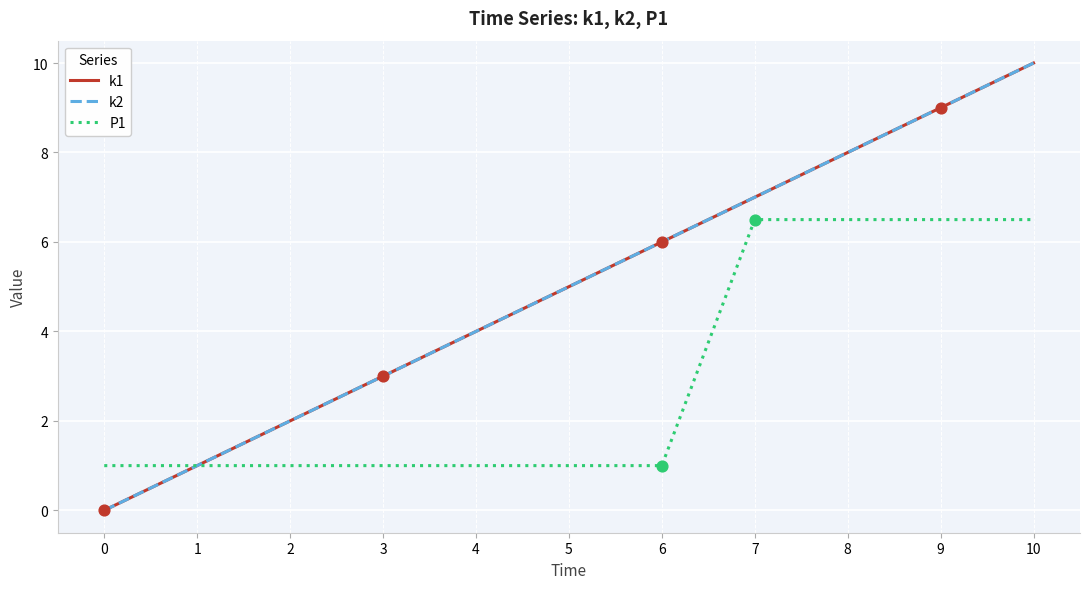

Which series has the largest total across all categories?

k1